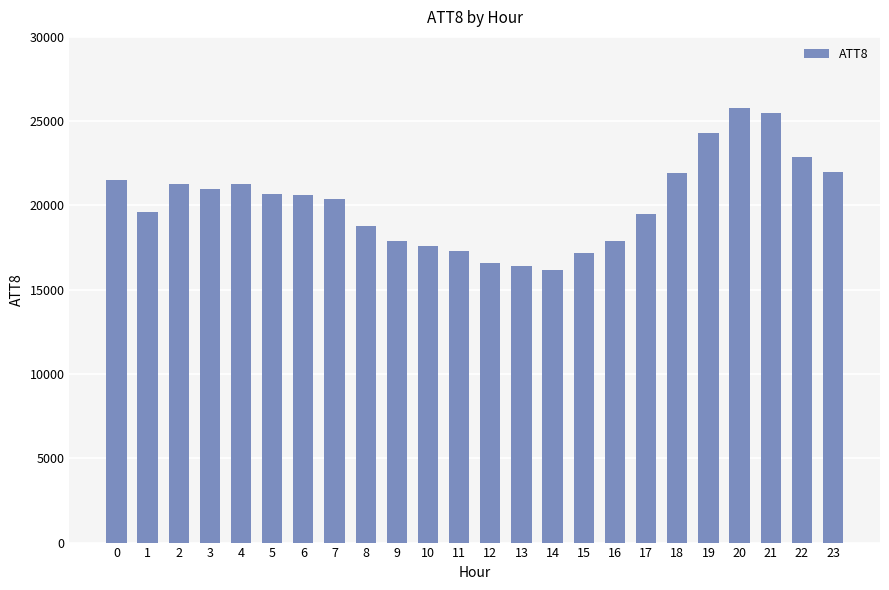

What is the difference between the maximum and minimum values?

9600